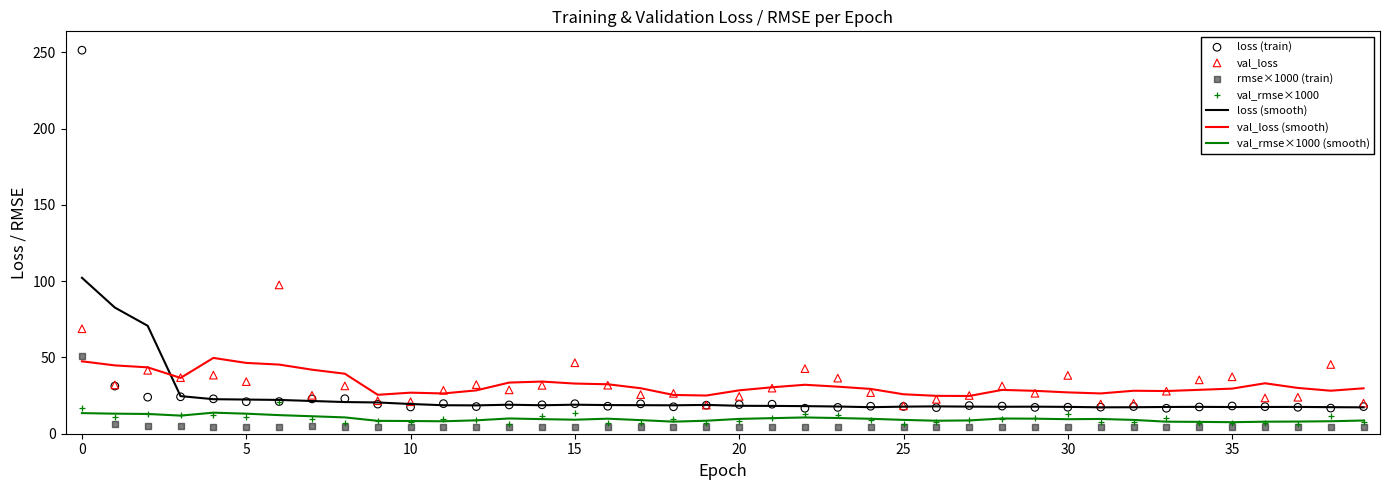

Which series has the largest total across all categories?

val_loss